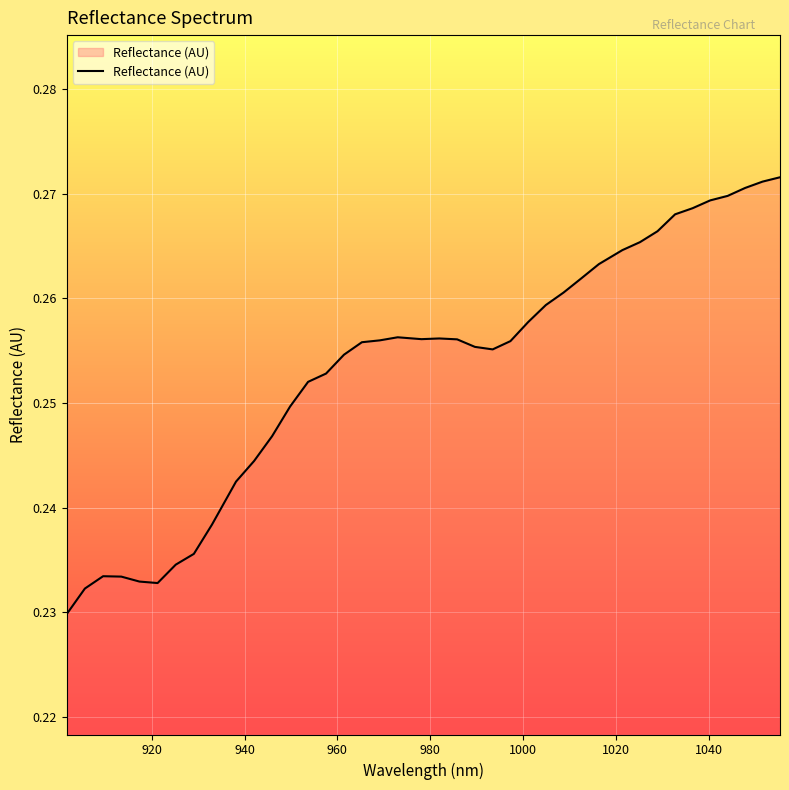

How many lines are shown in the chart?

1